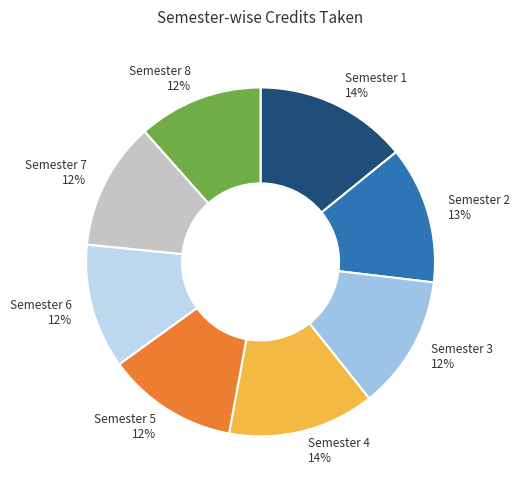

Combined, do Semester 5 and Semester 8 account for over 50%?

No